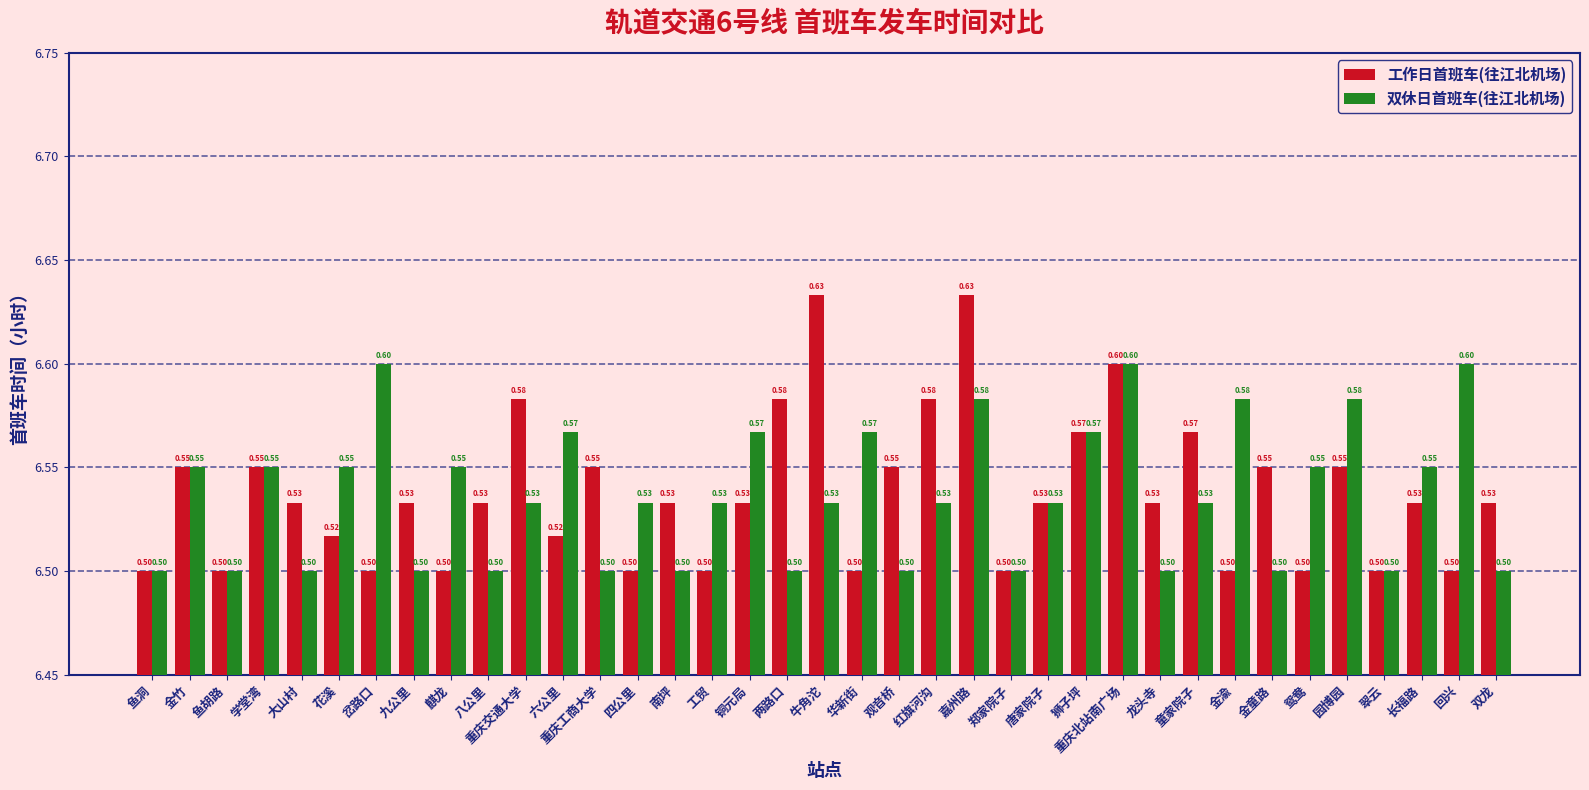

What is the highest value of the 双休日首班车(往江北机场) series?

6.6